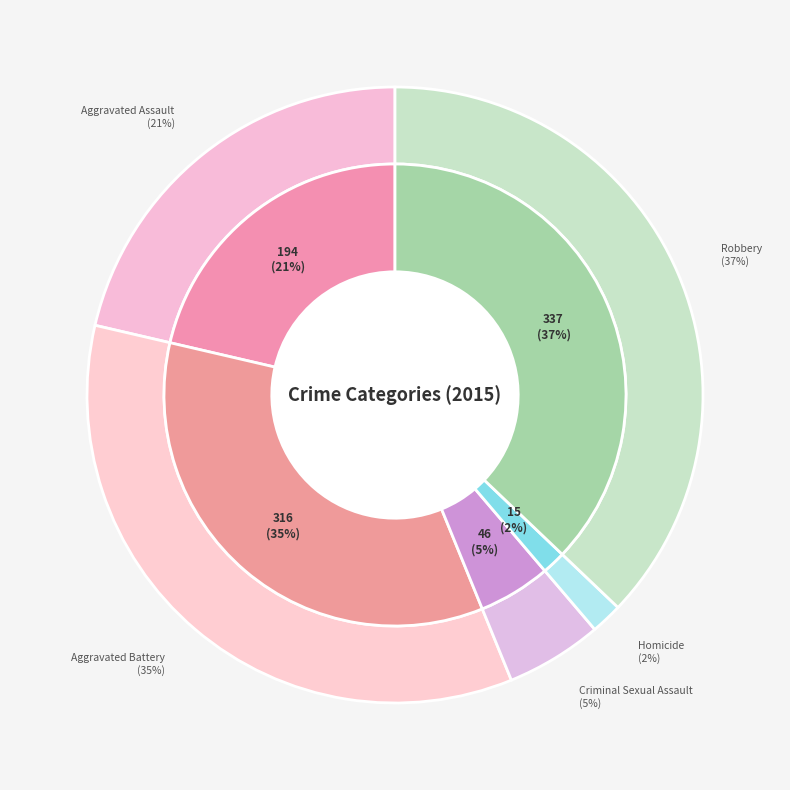

Which category has the smallest portion of the pie?

Homicide